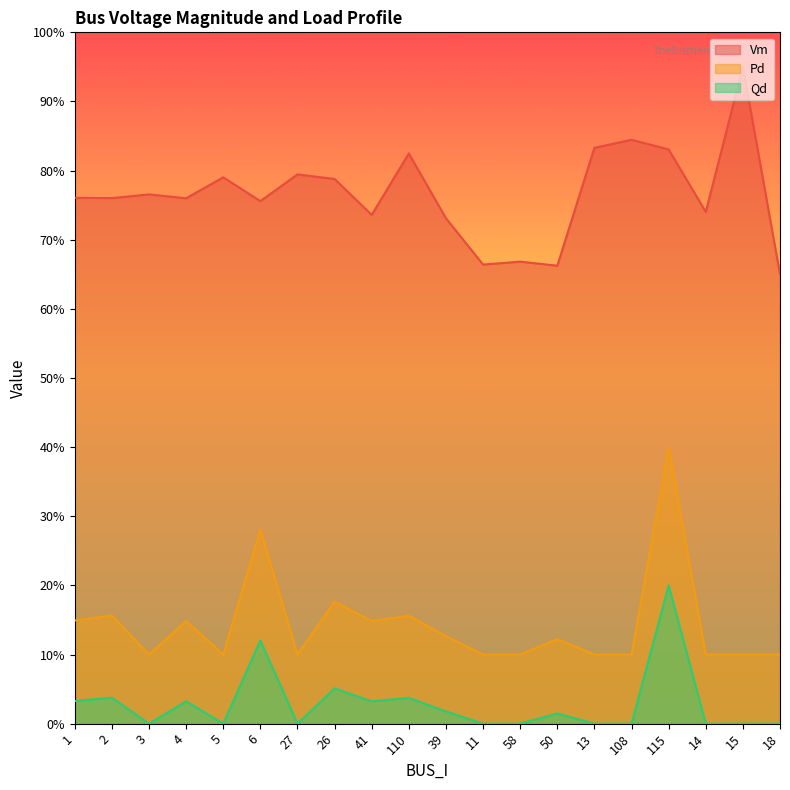

What position from the left is 5?

5